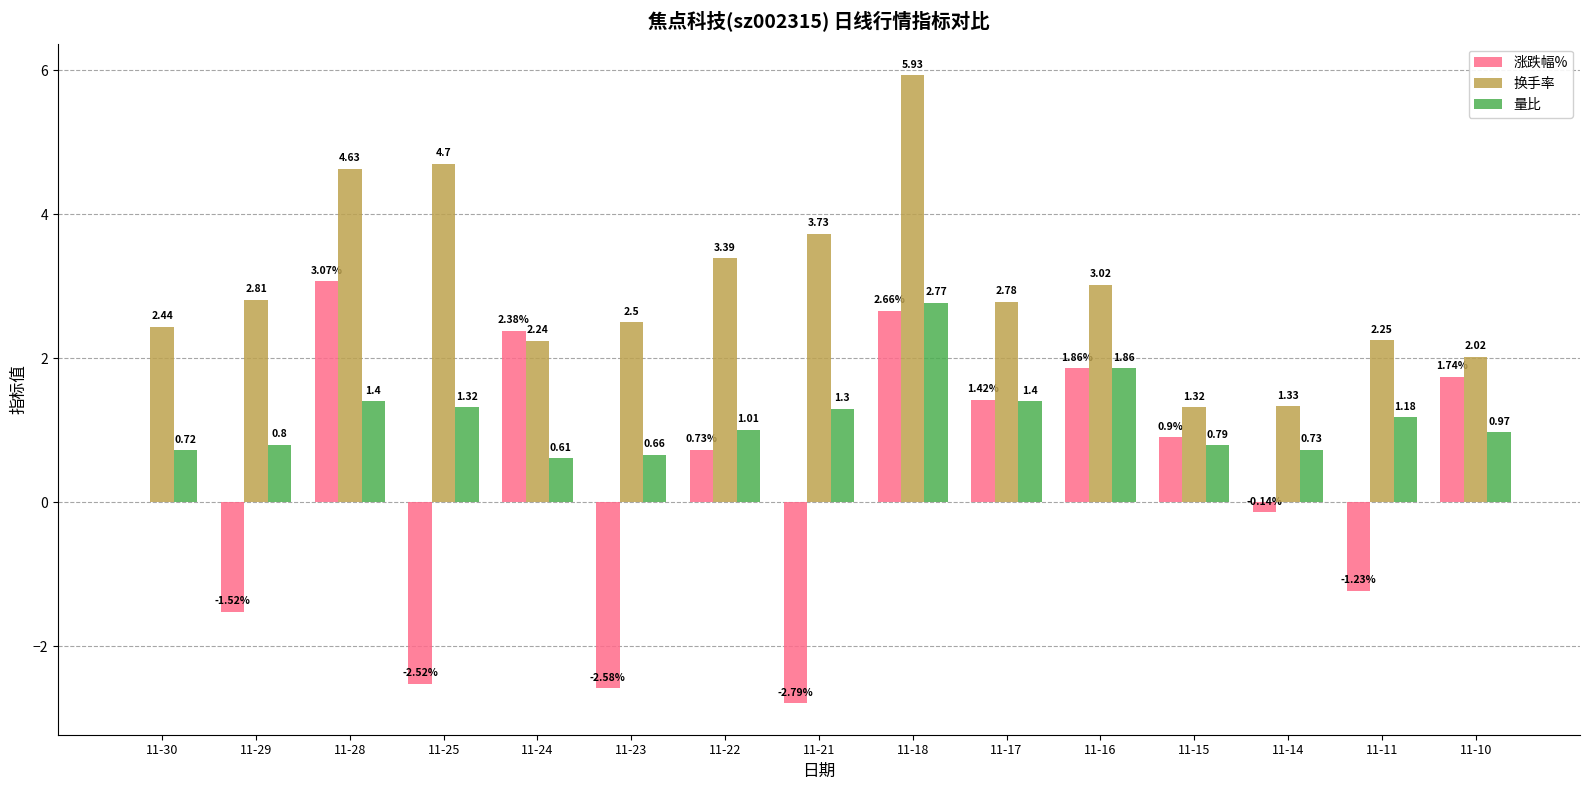

What is the sum of all 量比 values?

17.5